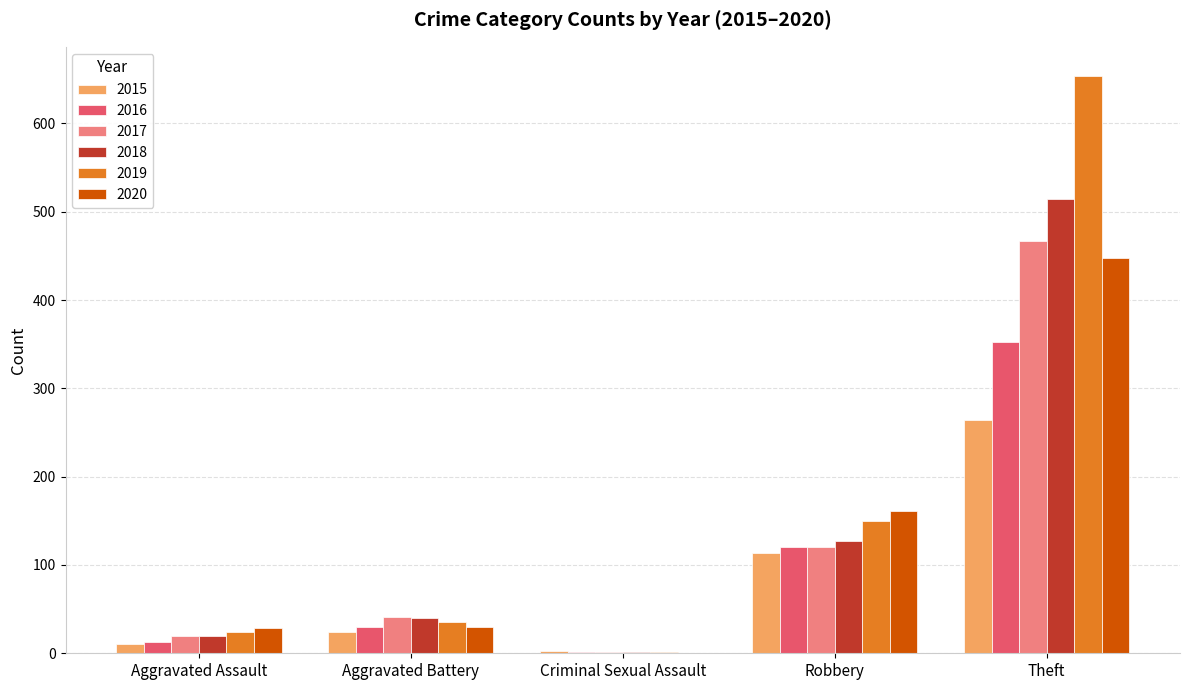

Which series has the widest spread of values?

2019